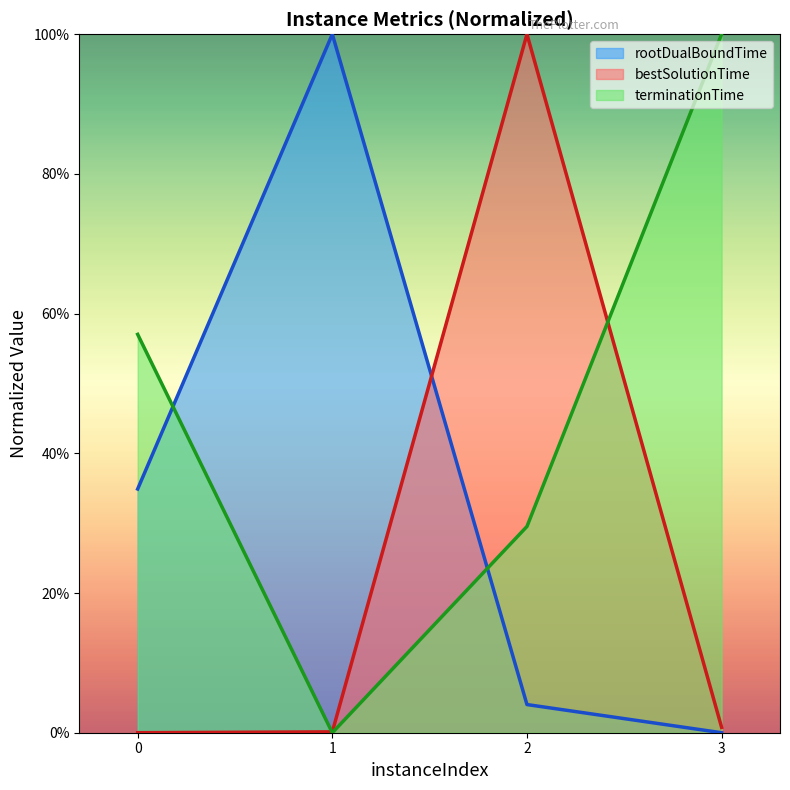

The rootDualBoundTime series shows 0.0 at 2. True or false?

False